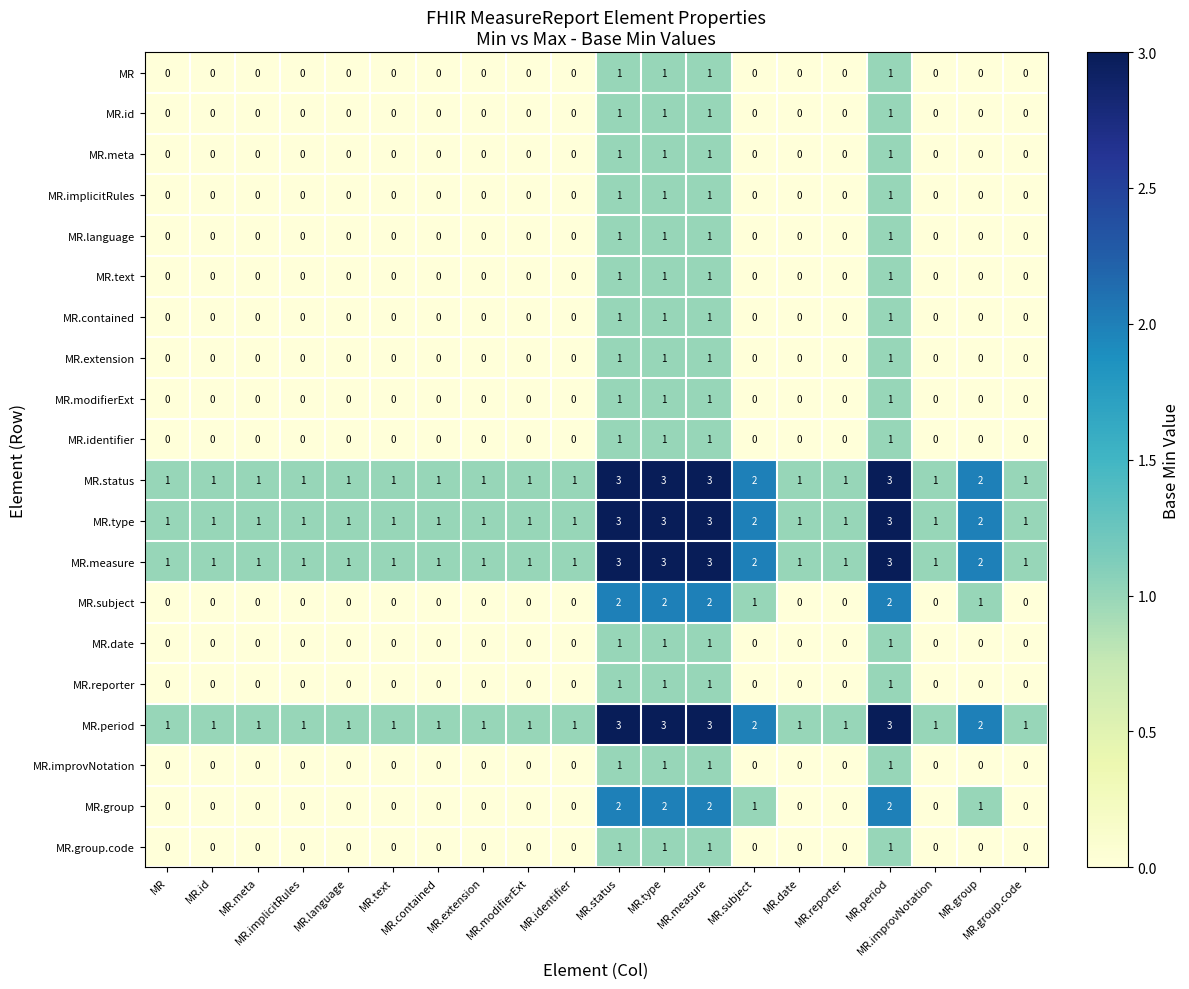

At how many categories does at least one series exceed 0?

20